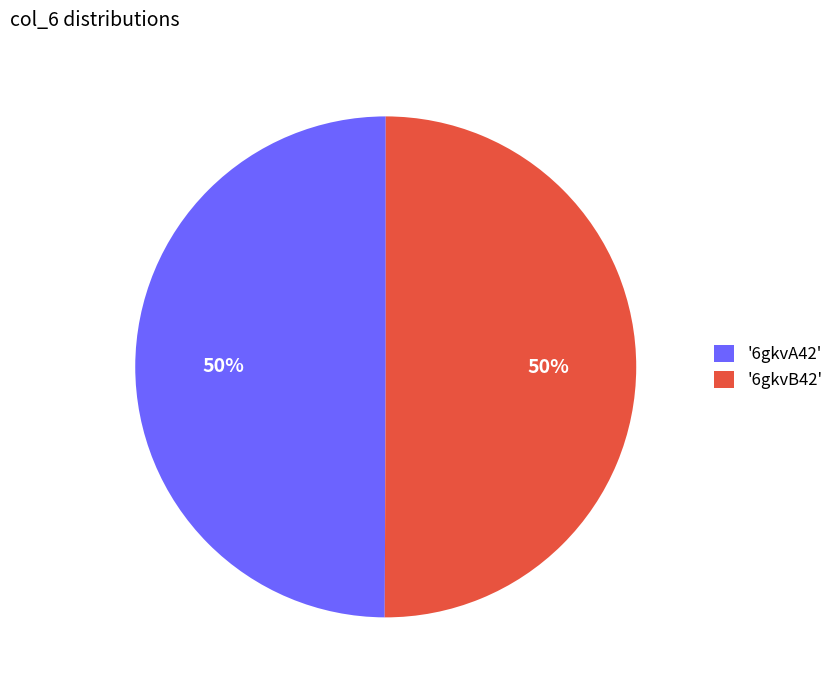

Approximately how many times larger is the value at '6gkvA42' compared to '6gkvB42'?

1.0